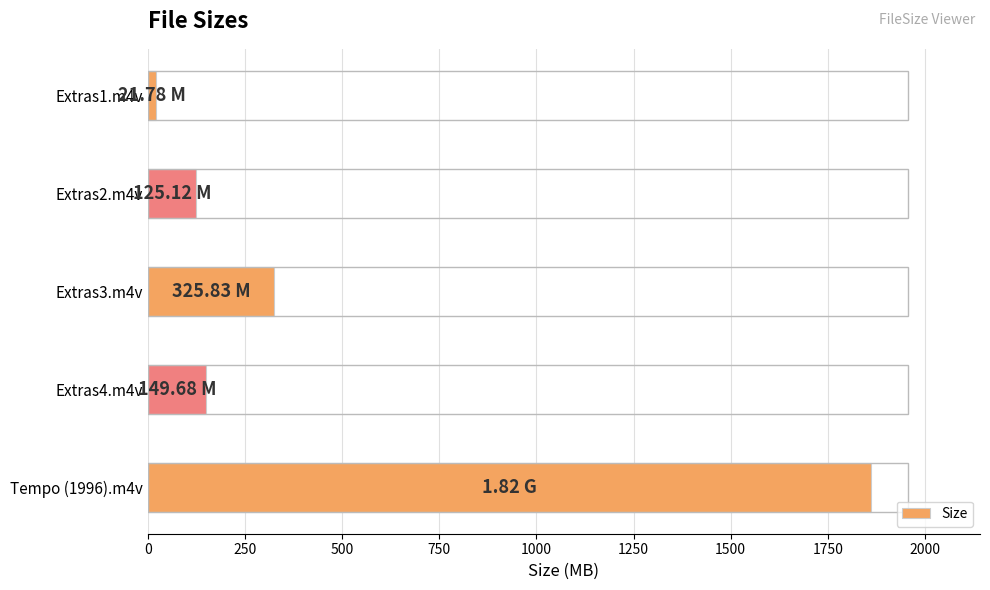

Between Extras2.m4v and Extras3.m4v, which is larger?

Extras3.m4v